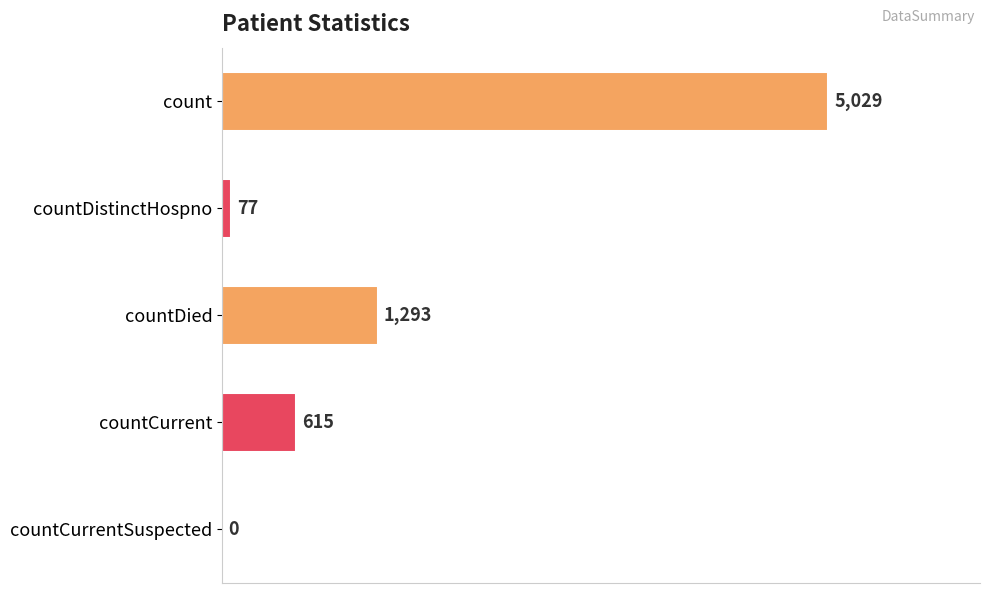

Does the chart contain stacked bars?

No